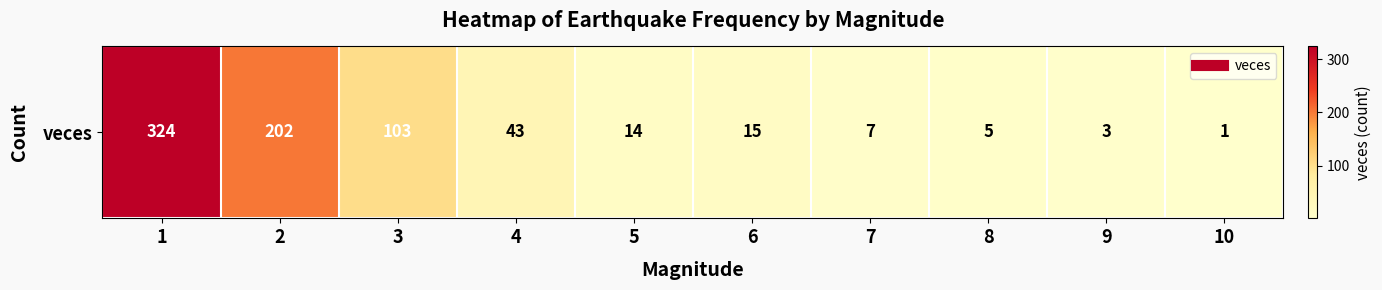

List the labels in order of value, smallest first.

10, 9, 8, 7, 5, 6, 4, 3, 2, 1